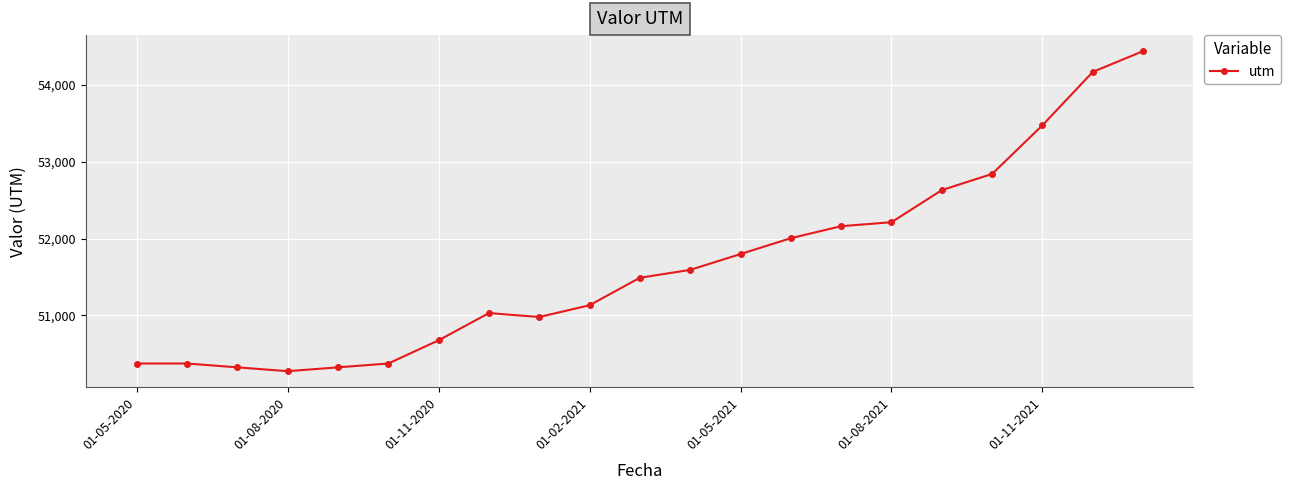

What is the value of the 14th point from the left?

52005